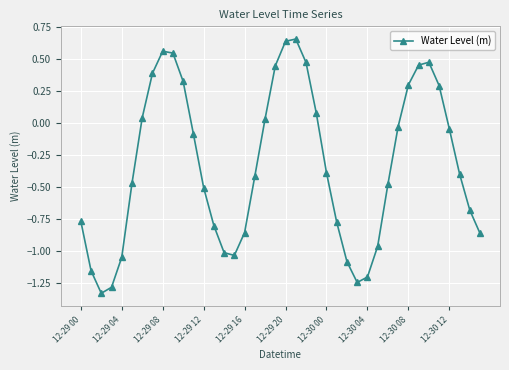

What is the average value?

-0.3